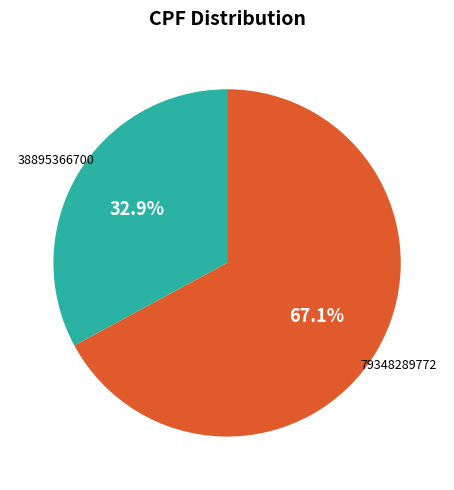

How many segments does this pie chart have?

2